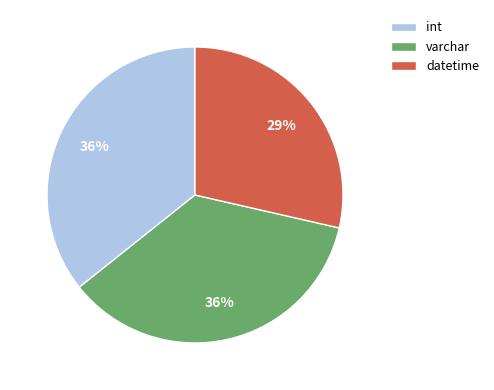

Which category has the smallest portion of the pie?

datetime